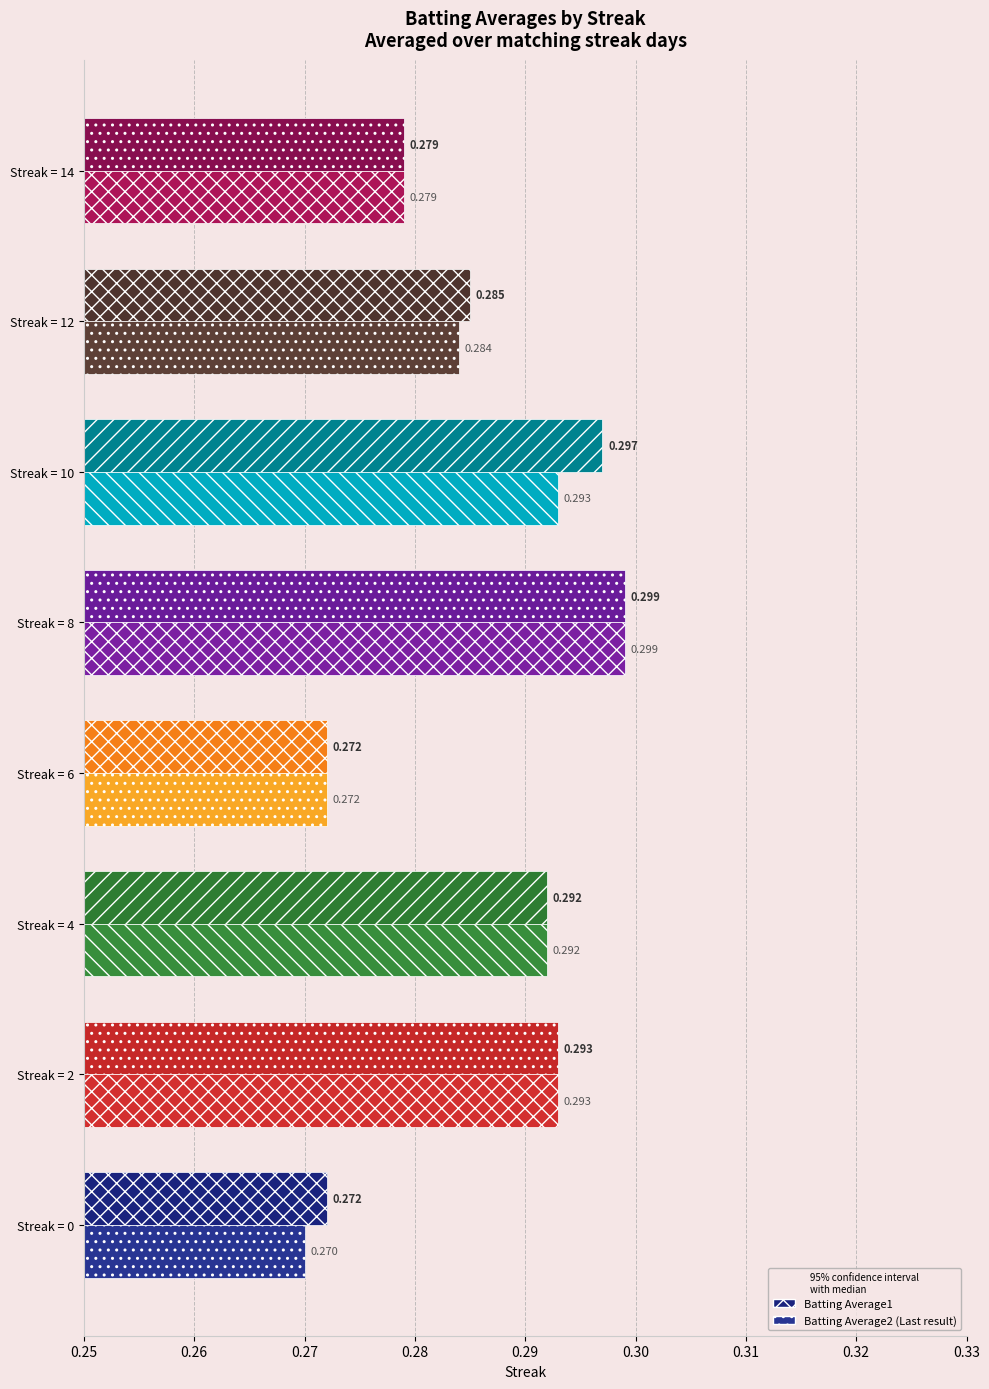

What is the value of the Batting Average2 bar at the 8th from the left?

0.3